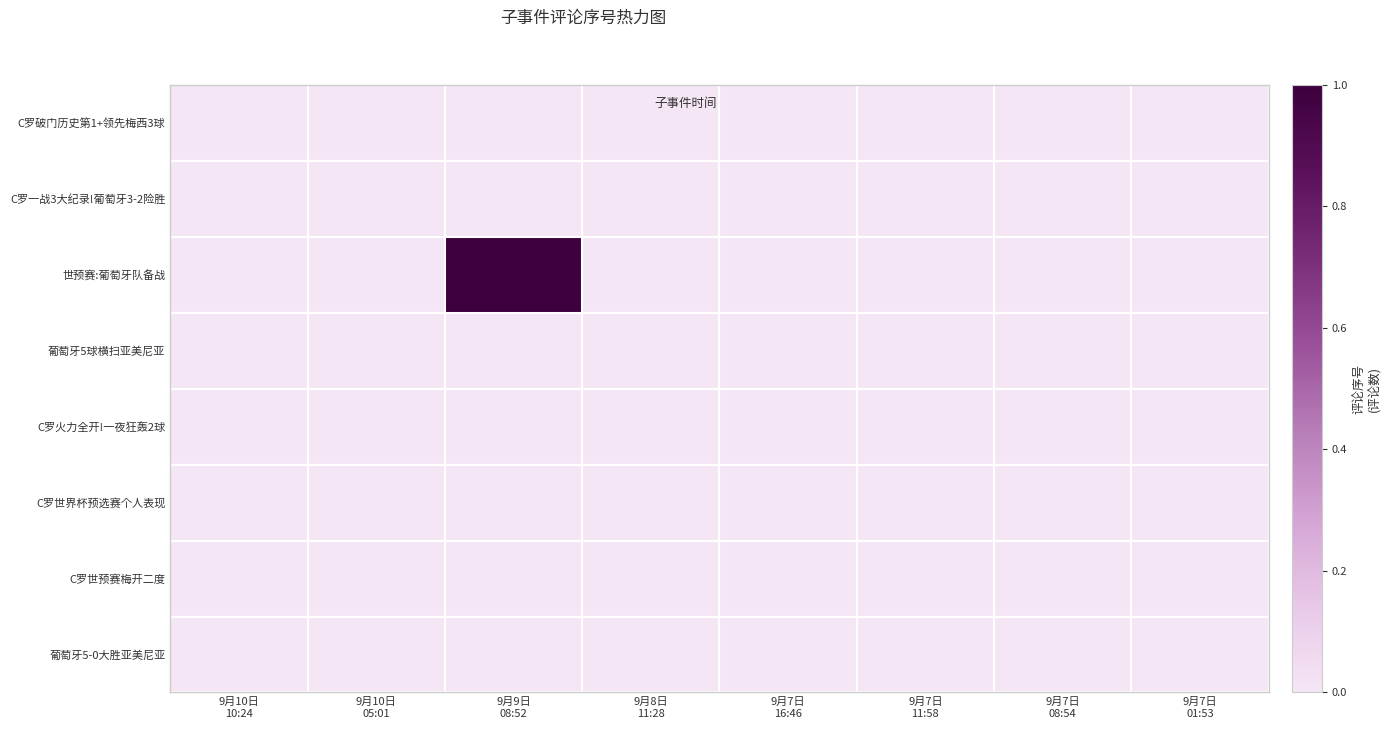

Reading right to left, extract all data points from this chart.

C罗破门历史第1+领先梅西3球: 9月7日
01:53=0	9月7日
08:54=0	9月7日
11:58=0	9月7日
16:46=0	9月8日
11:28=0	9月9日
08:52=0	9月10日
05:01=0	9月10日
10:24=0
C罗一战3大纪录!葡萄牙3-2险胜: 9月7日
01:53=0	9月7日
08:54=0	9月7日
11:58=0	9月7日
16:46=0	9月8日
11:28=0	9月9日
08:52=0	9月10日
05:01=0	9月10日
10:24=0
世预赛:葡萄牙队备战: 9月7日
01:53=0	9月7日
08:54=0	9月7日
11:58=0	9月7日
16:46=0	9月8日
11:28=0	9月9日
08:52=1	9月10日
05:01=0	9月10日
10:24=0
葡萄牙5球横扫亚美尼亚: 9月7日
01:53=0	9月7日
08:54=0	9月7日
11:58=0	9月7日
16:46=0	9月8日
11:28=0	9月9日
08:52=0	9月10日
05:01=0	9月10日
10:24=0
C罗火力全开!一夜狂轰2球: 9月7日
01:53=0	9月7日
08:54=0	9月7日
11:58=0	9月7日
16:46=0	9月8日
11:28=0	9月9日
08:52=0	9月10日
05:01=0	9月10日
10:24=0
C罗世界杯预选赛个人表现: 9月7日
01:53=0	9月7日
08:54=0	9月7日
11:58=0	9月7日
16:46=0	9月8日
11:28=0	9月9日
08:52=0	9月10日
05:01=0	9月10日
10:24=0
C罗世预赛梅开二度: 9月7日
01:53=0	9月7日
08:54=0	9月7日
11:58=0	9月7日
16:46=0	9月8日
11:28=0	9月9日
08:52=0	9月10日
05:01=0	9月10日
10:24=0
葡萄牙5-0大胜亚美尼亚: 9月7日
01:53=0	9月7日
08:54=0	9月7日
11:58=0	9月7日
16:46=0	9月8日
11:28=0	9月9日
08:52=0	9月10日
05:01=0	9月10日
10:24=0